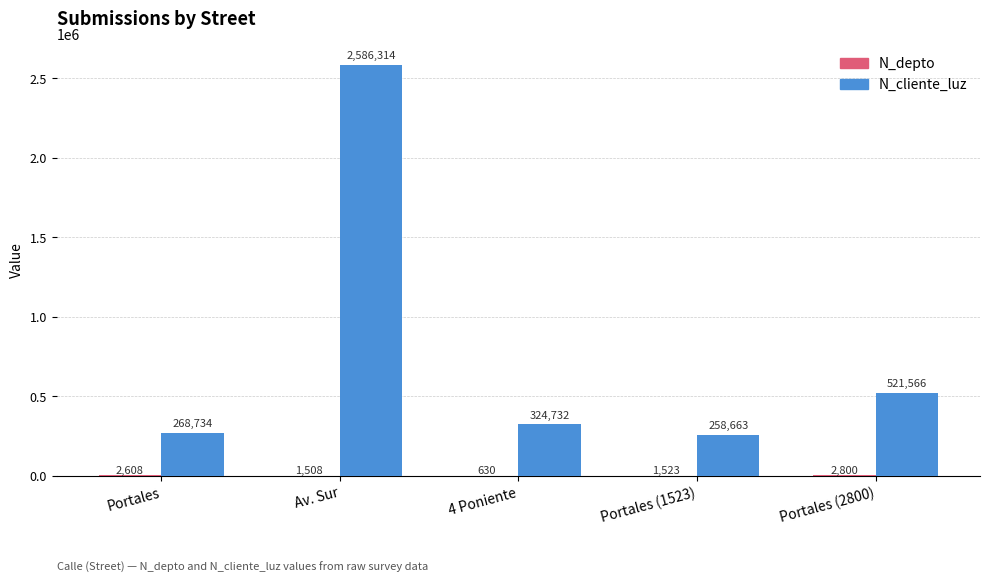

What is the total value across all series at Portales?

271342